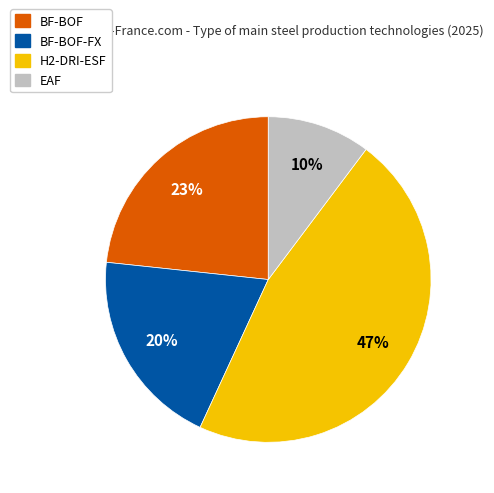

How many segments does this pie chart have?

4